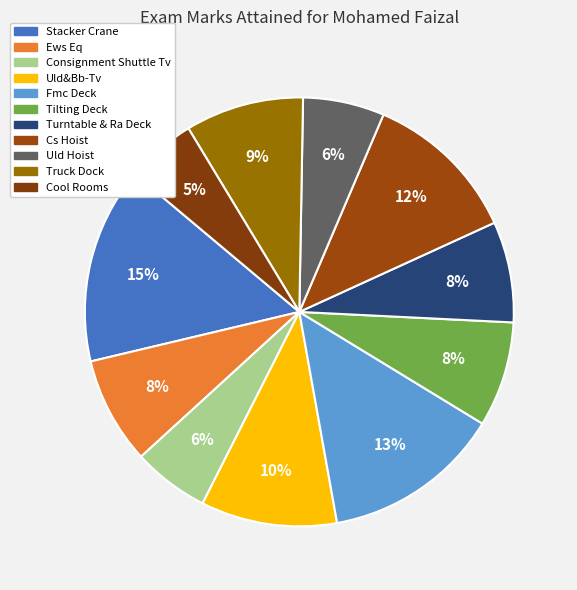

Rank the categories by value from lowest to highest.

Cool Rooms, Consignment Shuttle Tv, Uld Hoist, Turntable & Ra Deck, Tilting Deck, Ews Eq, Truck Dock, Uld&Bb-Tv, Cs Hoist, Fmc Deck, Stacker Crane